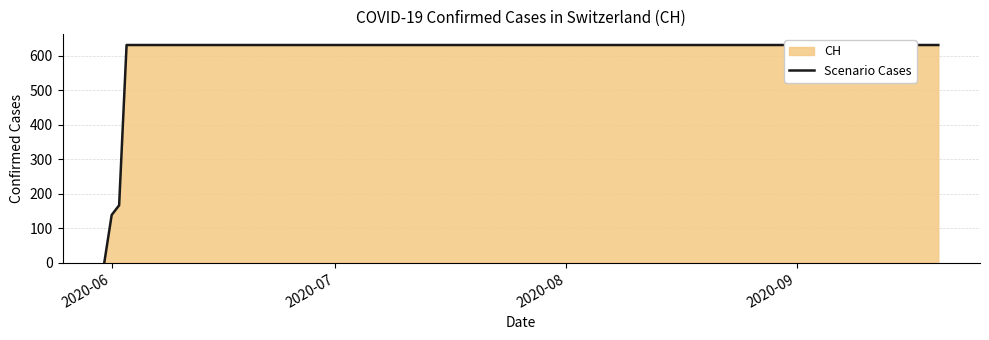

What is the average value?

552